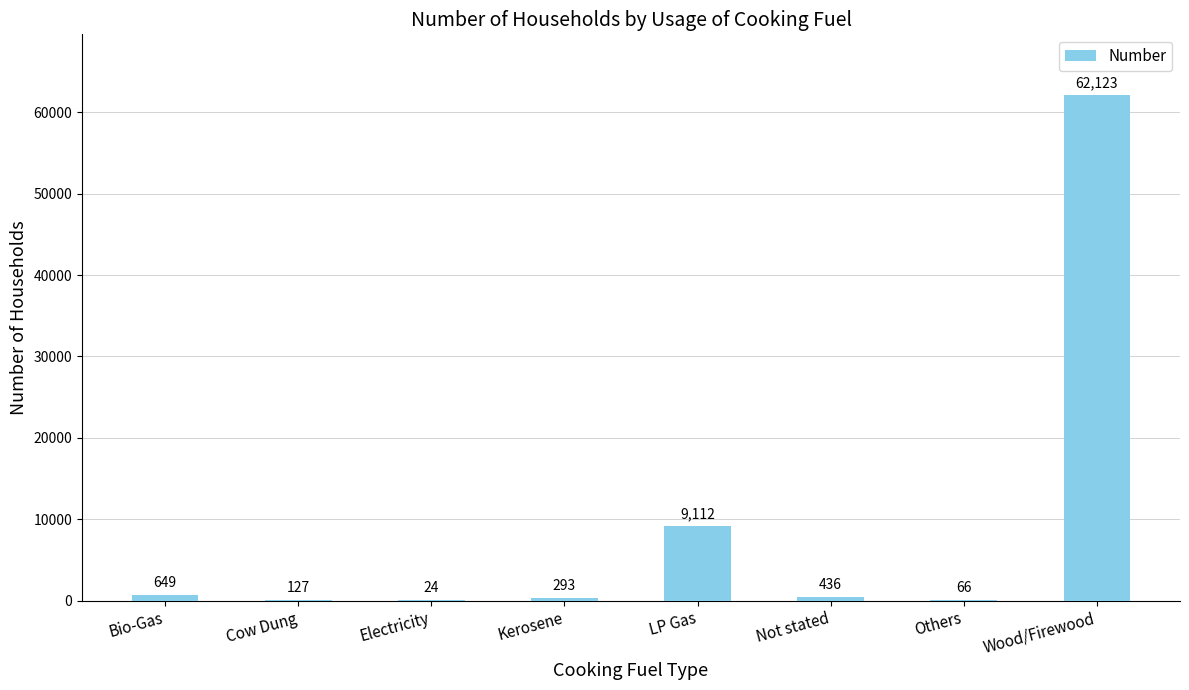

Reading left to right, extract all data points from this chart.

649	127	24	293	9112	436	66	62123